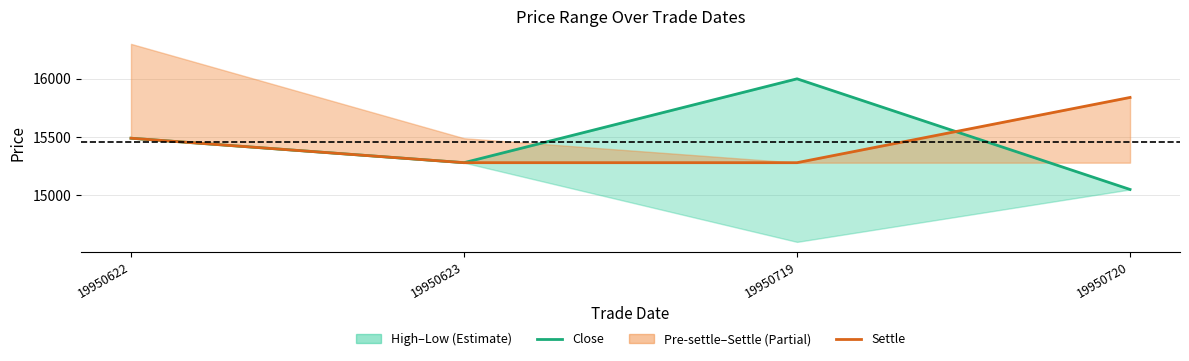

What is the difference between the maximum and second lowest values in the close series?

720